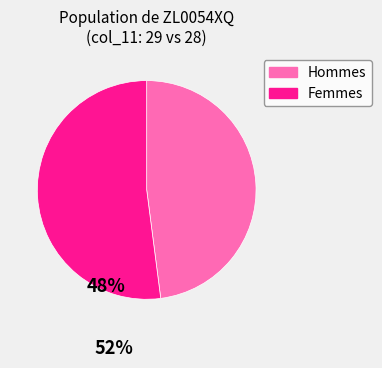

Is it true that Femmes is 52% of the pie?

True